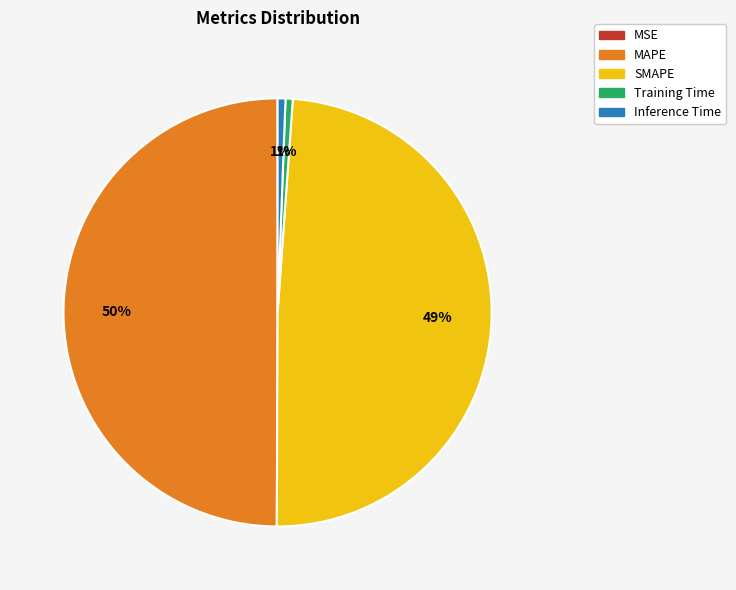

Do MAPE and SMAPE together represent more than half of the pie?

Yes